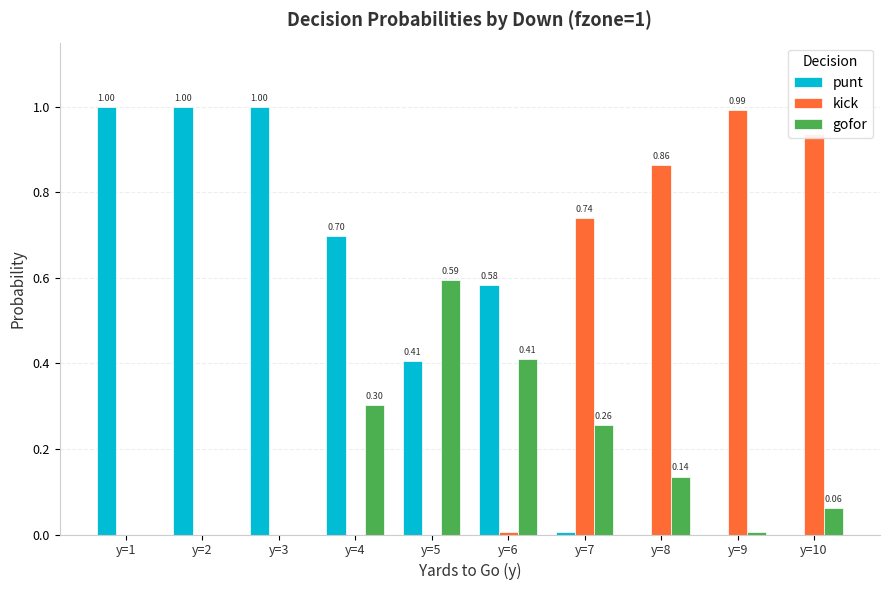

Which series changed the most between y=4 and y=6?

punt